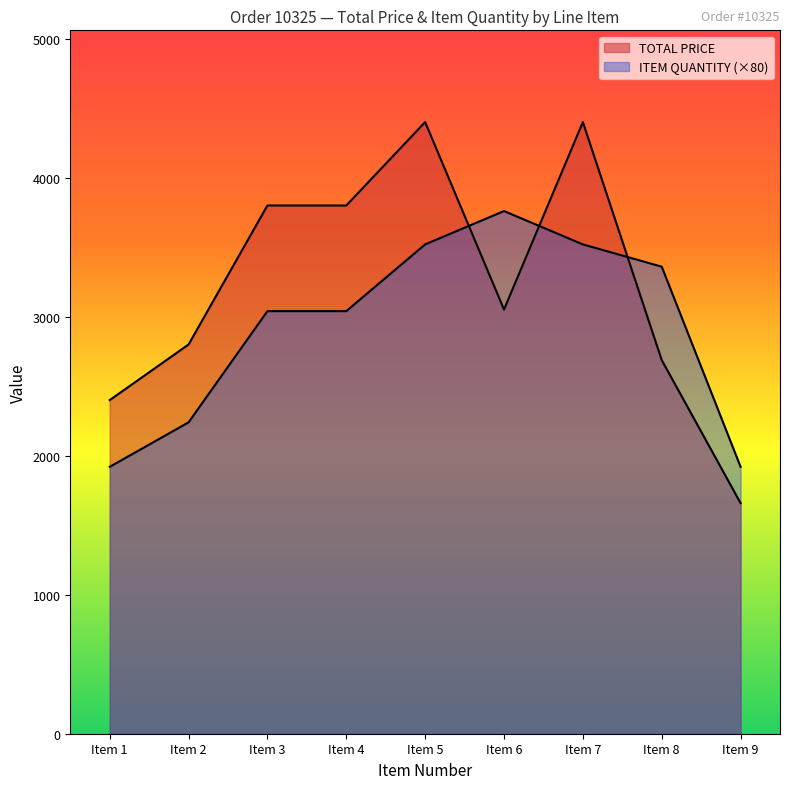

At which label is ITEM QUANTITY closest to 2840?

Item 3